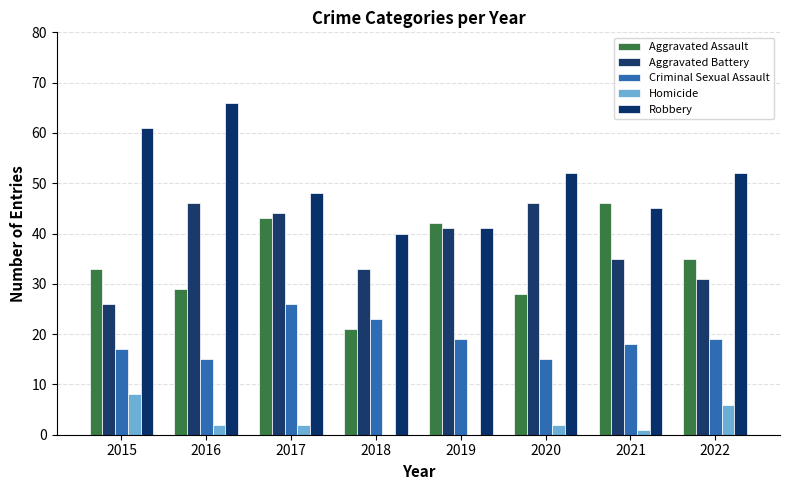

What is the sum of all Criminal Sexual Assault values?

152